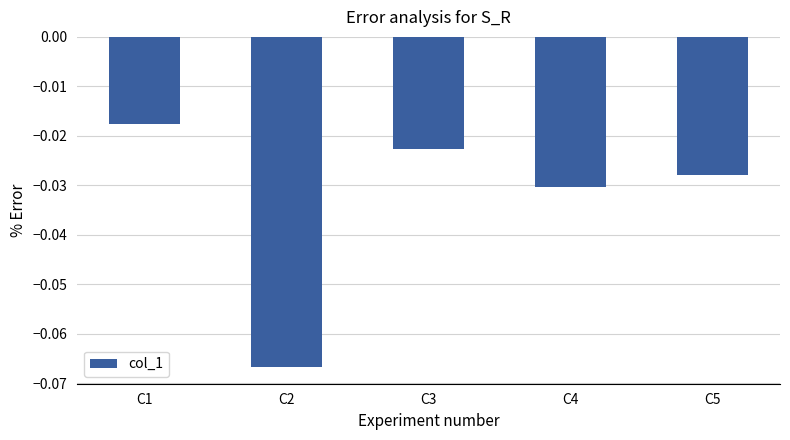

Are the bars horizontal?

No